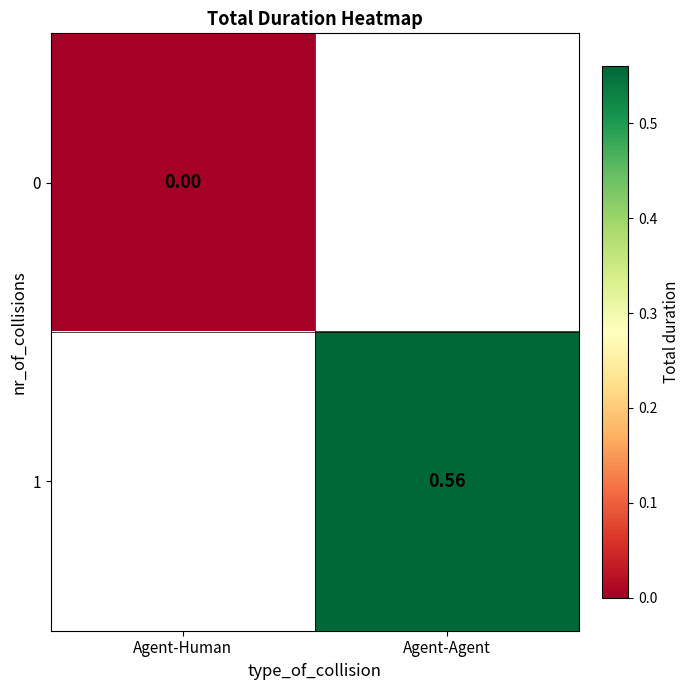

At how many categories does at least one series exceed 0?

1